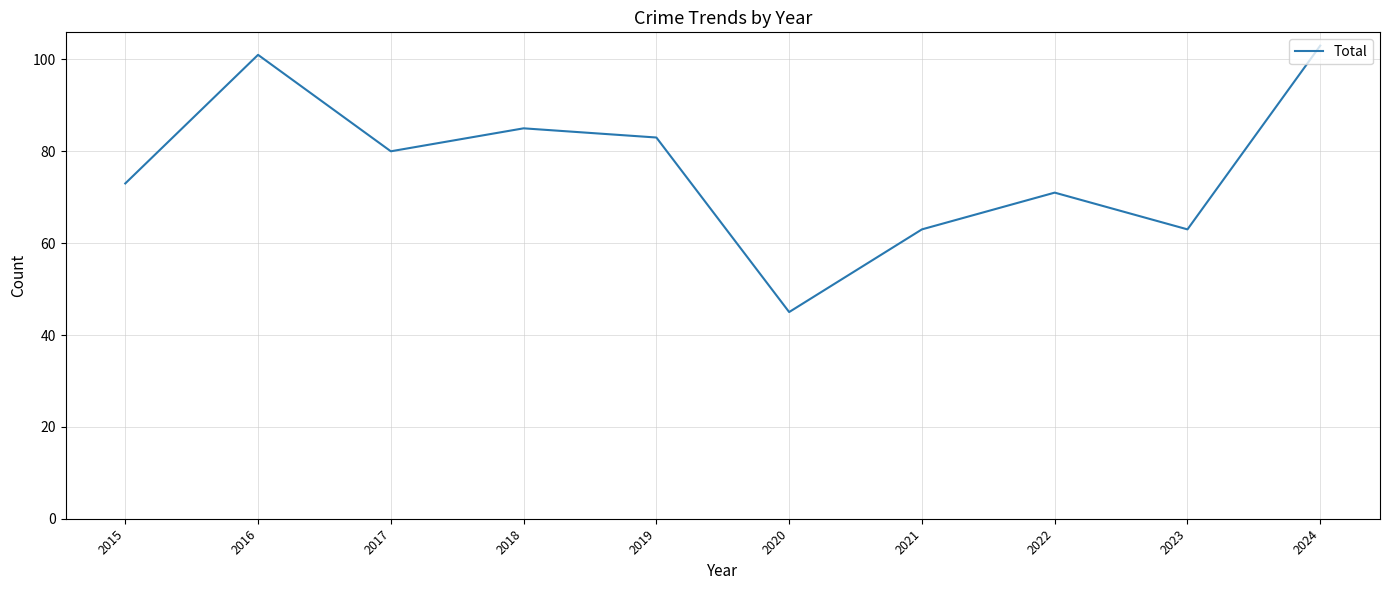

What is the minimum value shown in the chart?

45